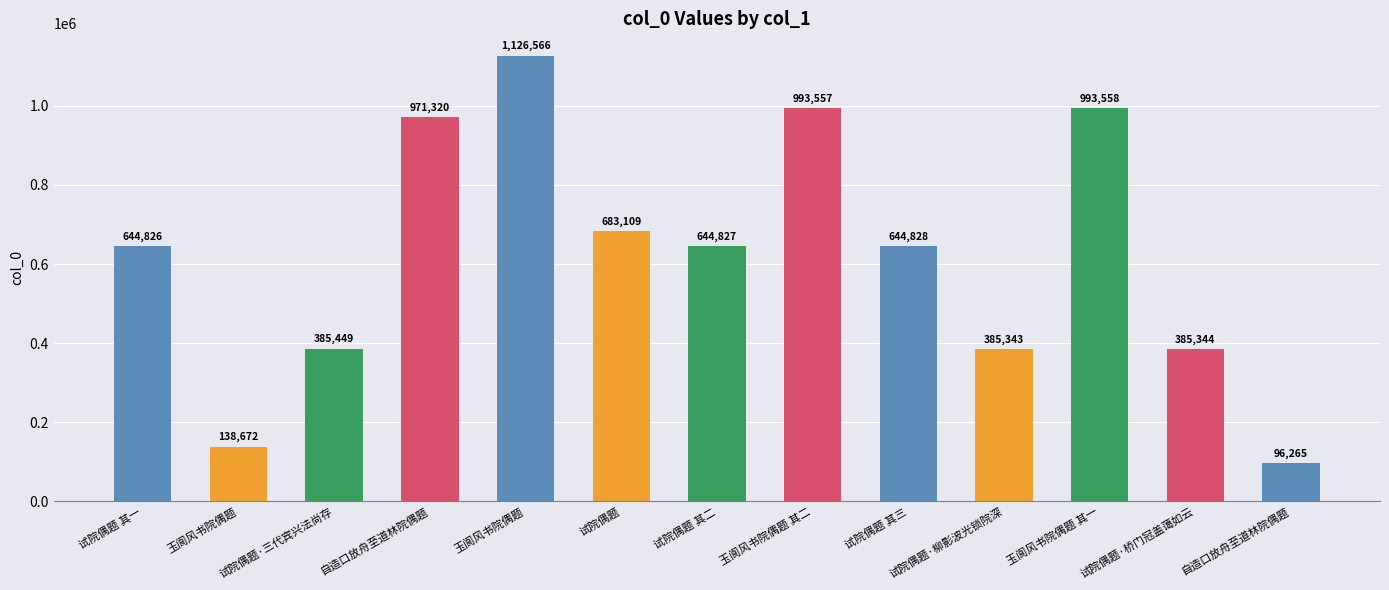

List the labels in order of value, smallest first.

自造口放舟至道林院偶题, 玉阆风书院偶题, 试院偶题·柳影波光锁院深, 试院偶题·桥门冠盖蔼如云, 试院偶题·三代宾兴法尚存, 试院偶题 其一, 试院偶题 其二, 试院偶题 其三, 试院偶题, 自造口放舟至道林院偶题, 玉阆风书院偶题 其二, 玉阆风书院偶题 其一, 玉阆风书院偶题